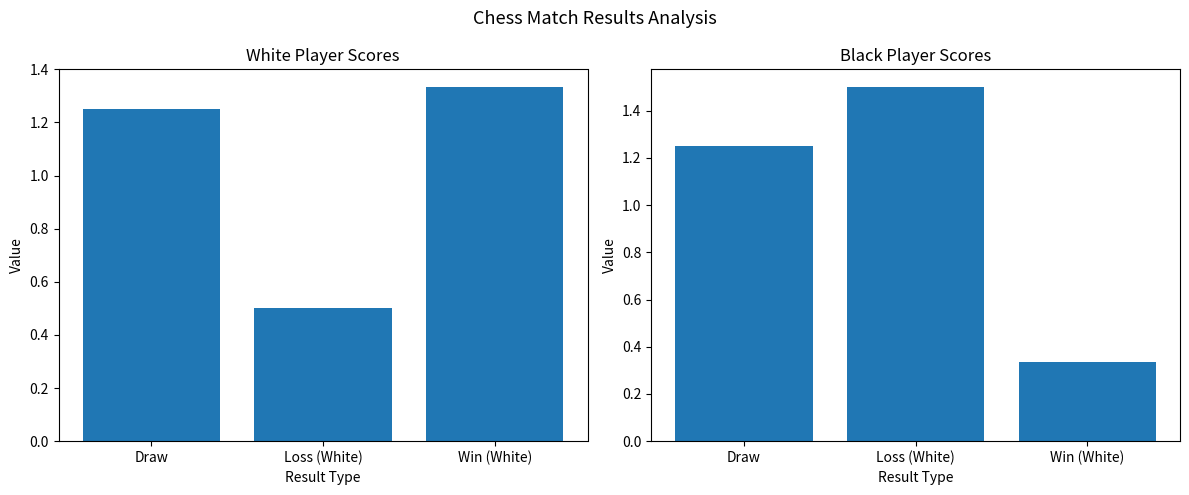

How many data points in Black Player Scores are less than 1?

1